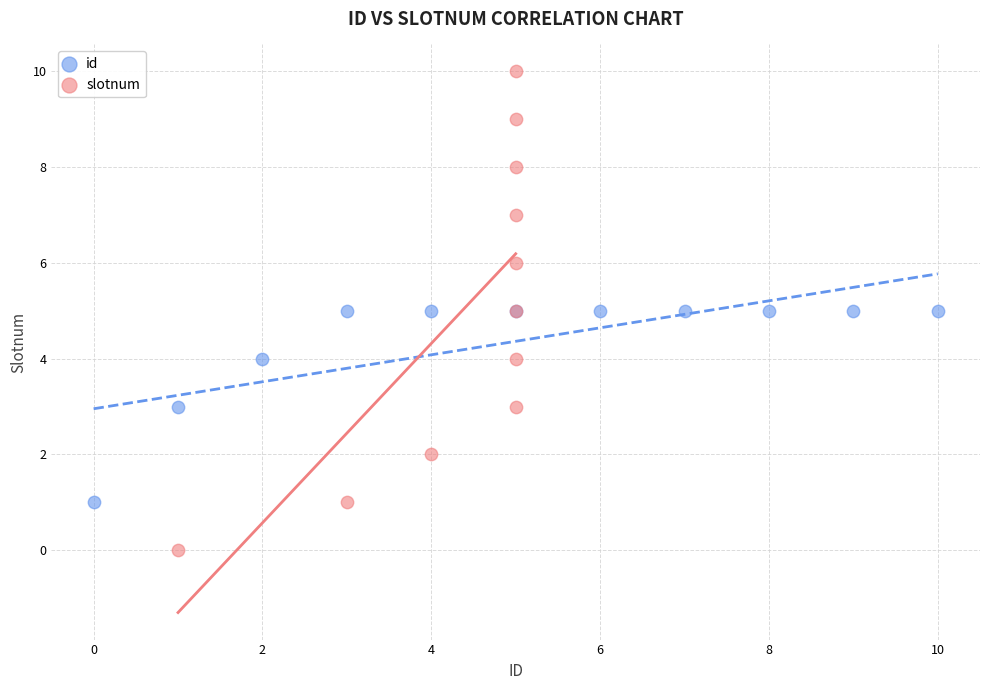

What are all the series names shown in the legend?

id, slotnum